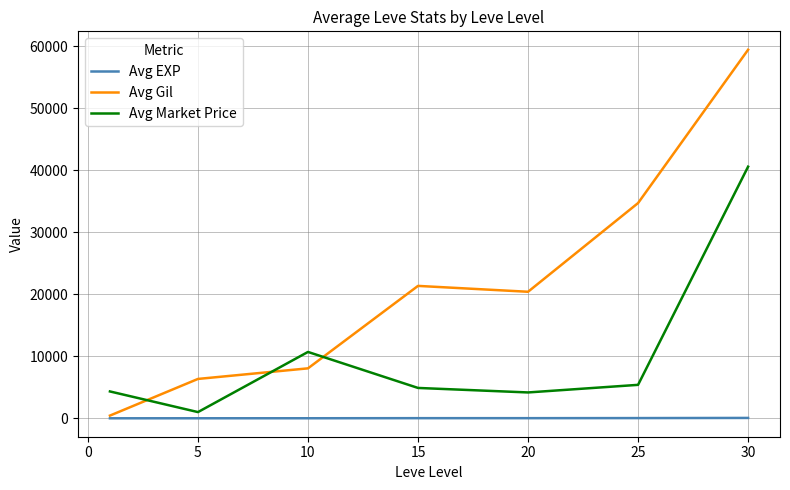

What are all the series names shown in the legend?

Avg EXP, Avg Gil, Avg Market Price